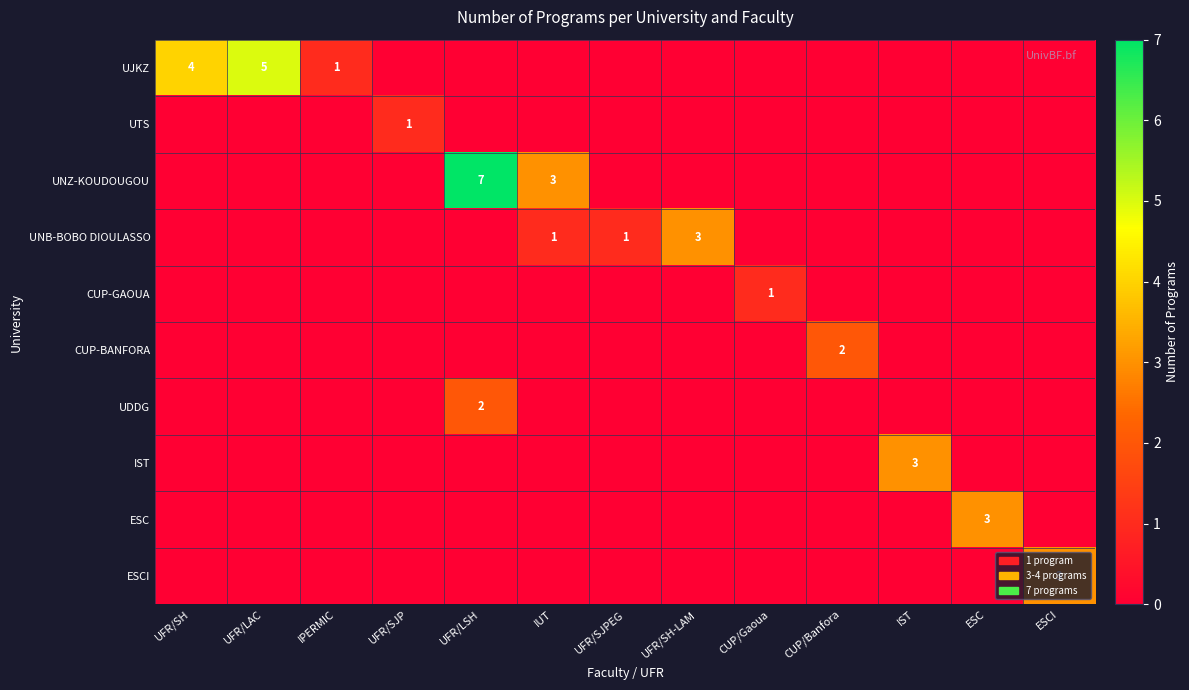

Is it true that UDDG equals 3 at UFR/LSH?

False